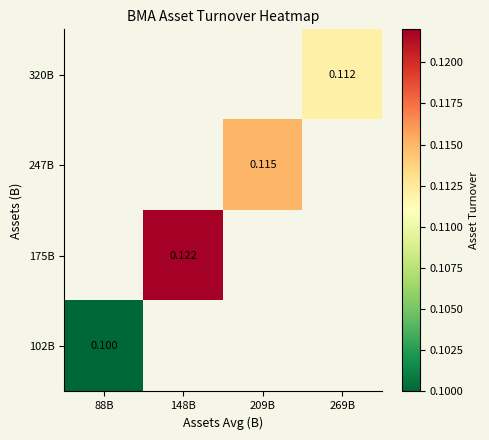

Is it true that 320B equals 0.1 at 269B?

True